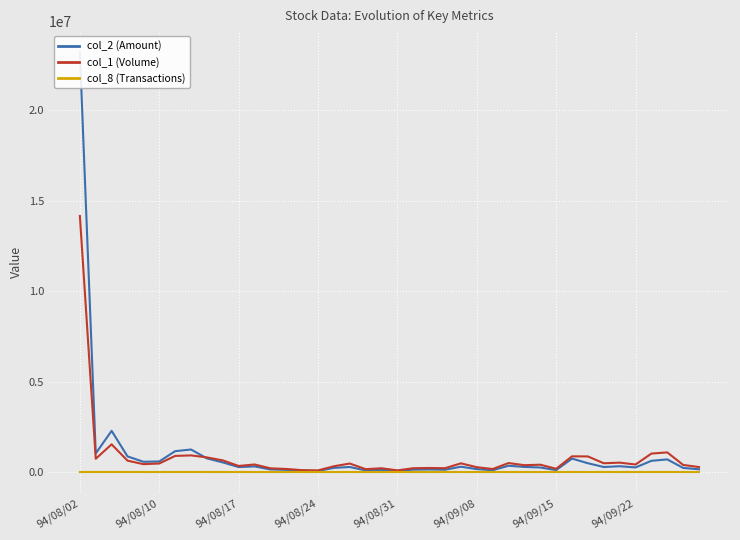

True or false: col_8 (Transactions) and col_2 (Amount) cross at least once.

False